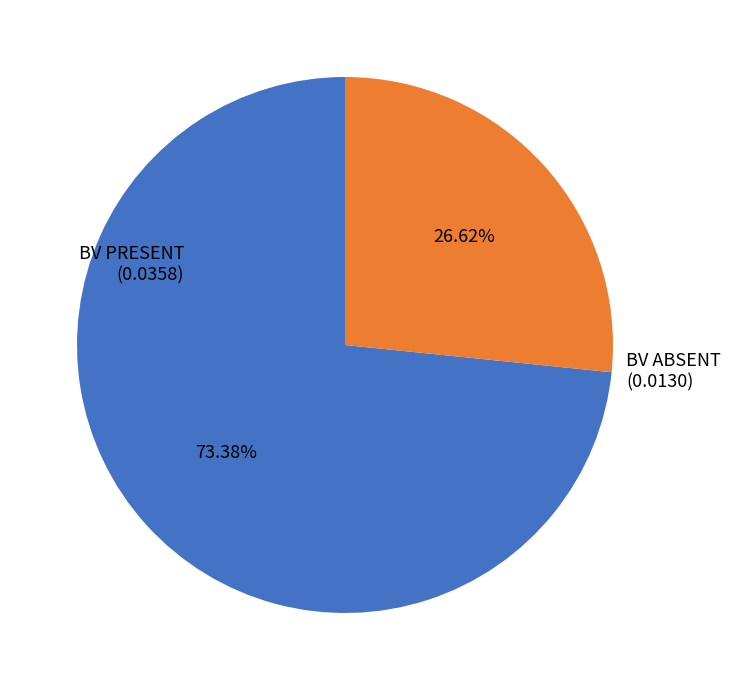

Is there any slice that represents more than half of the pie?

Yes